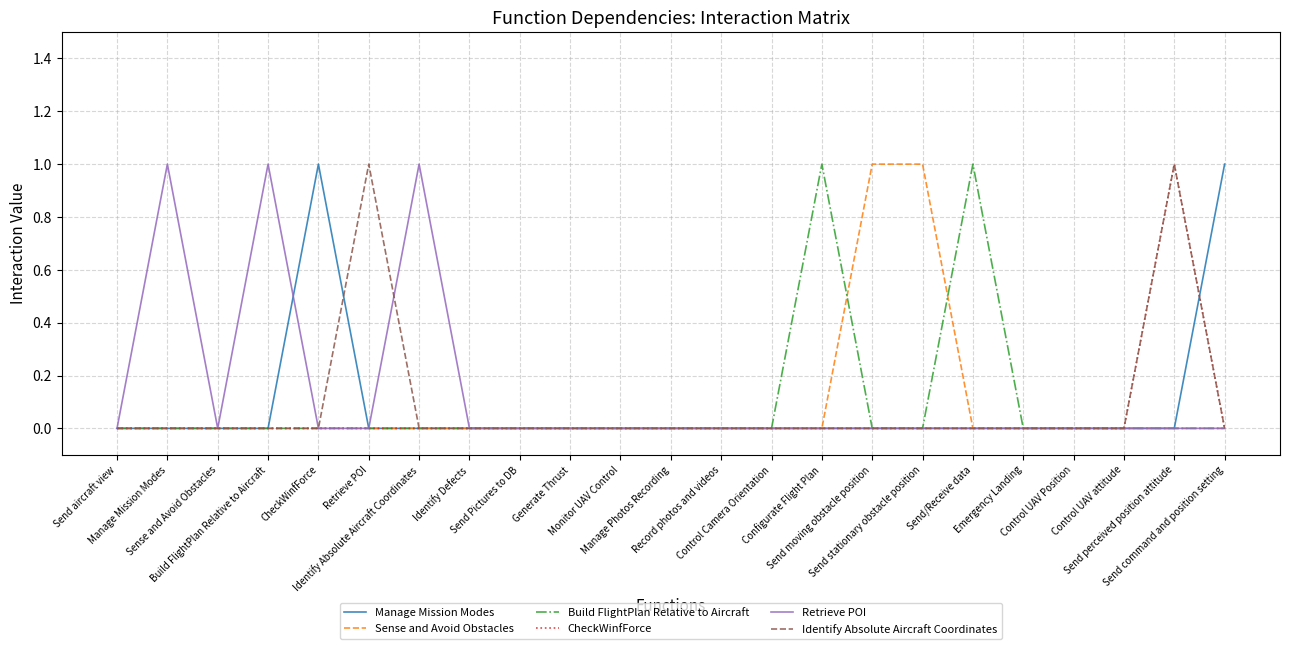

Which has a higher value, Manage Photos Recording or Send stationary obstacle position?

Manage Photos Recording